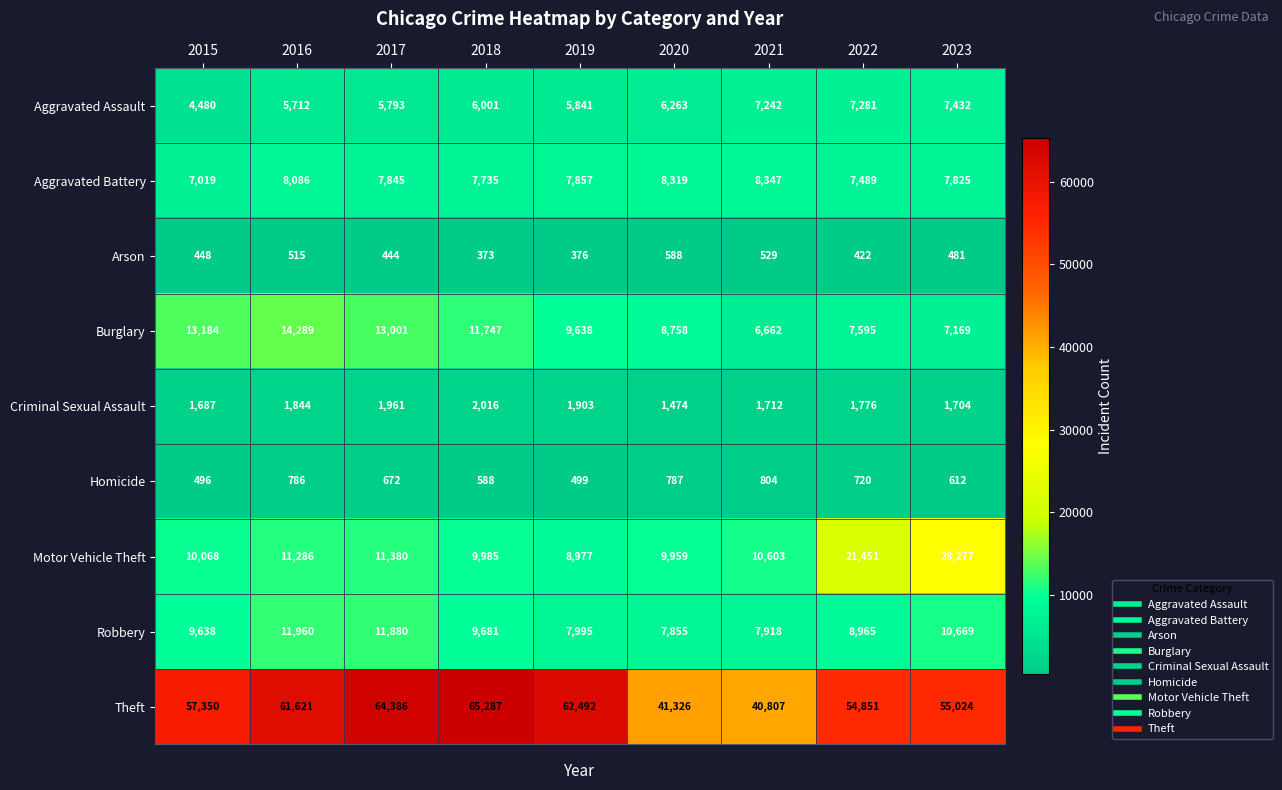

Which series has the largest total across all categories?

Theft